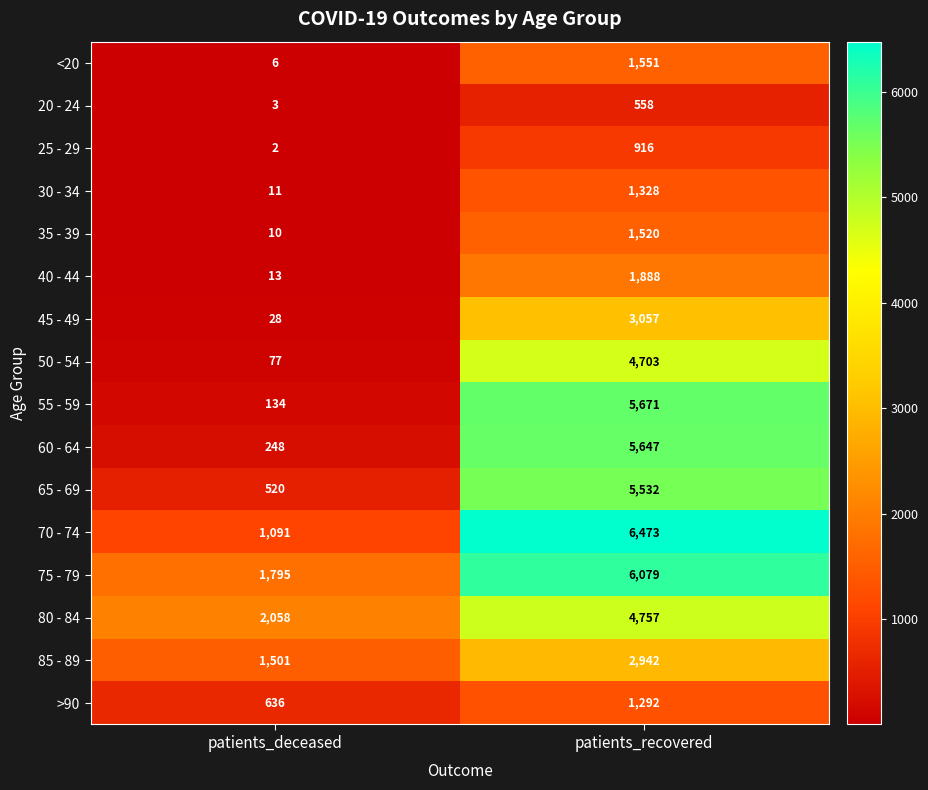

Where is 75 - 79 nearest to the value 3937?

patients_deceased